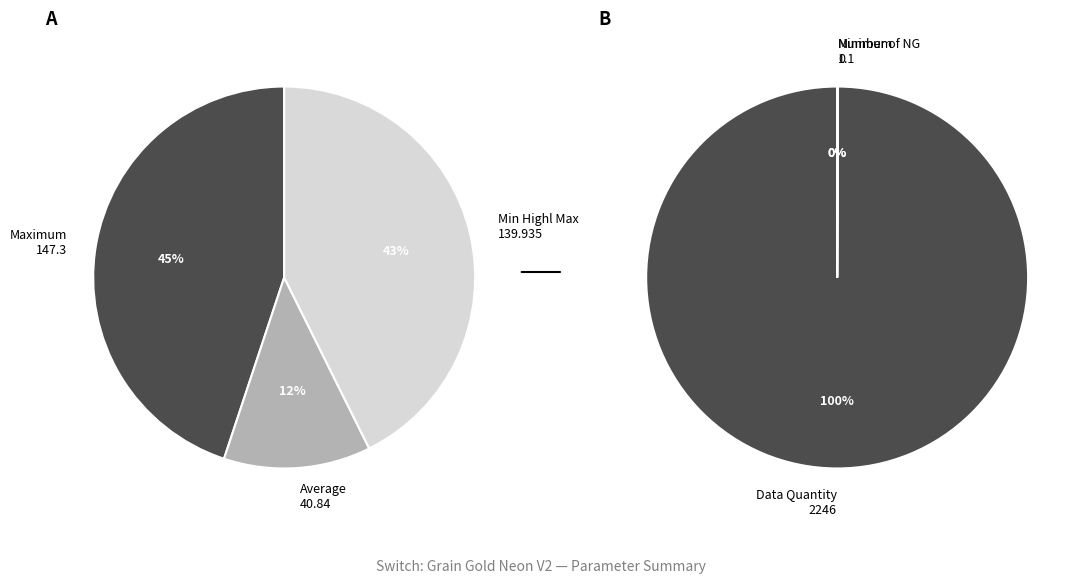

What portion of the pie excludes Number of NG?

100.0%